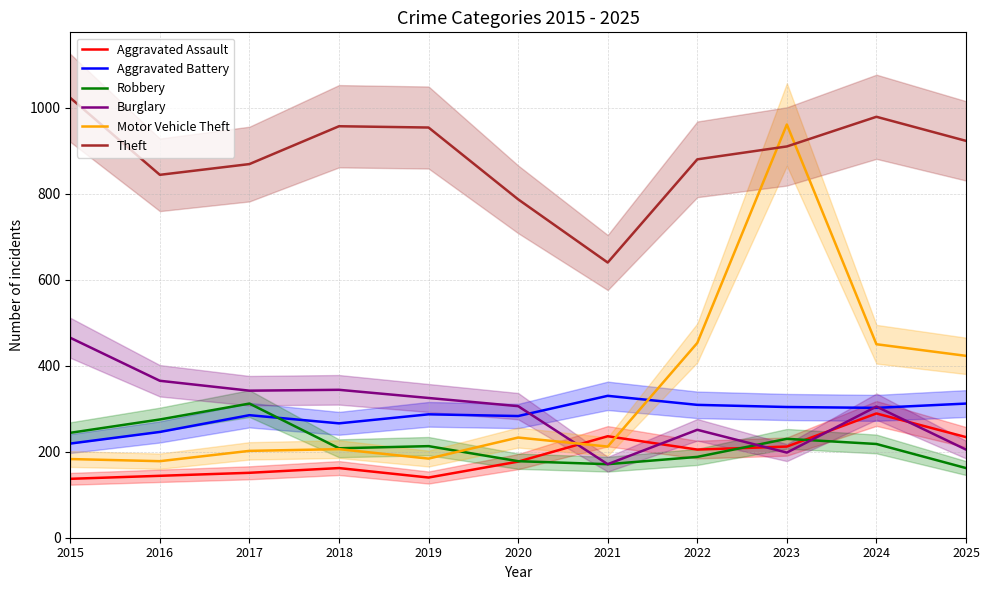

After their last crossing, which series has the higher values: Aggravated Assault or Robbery?

Aggravated Assault